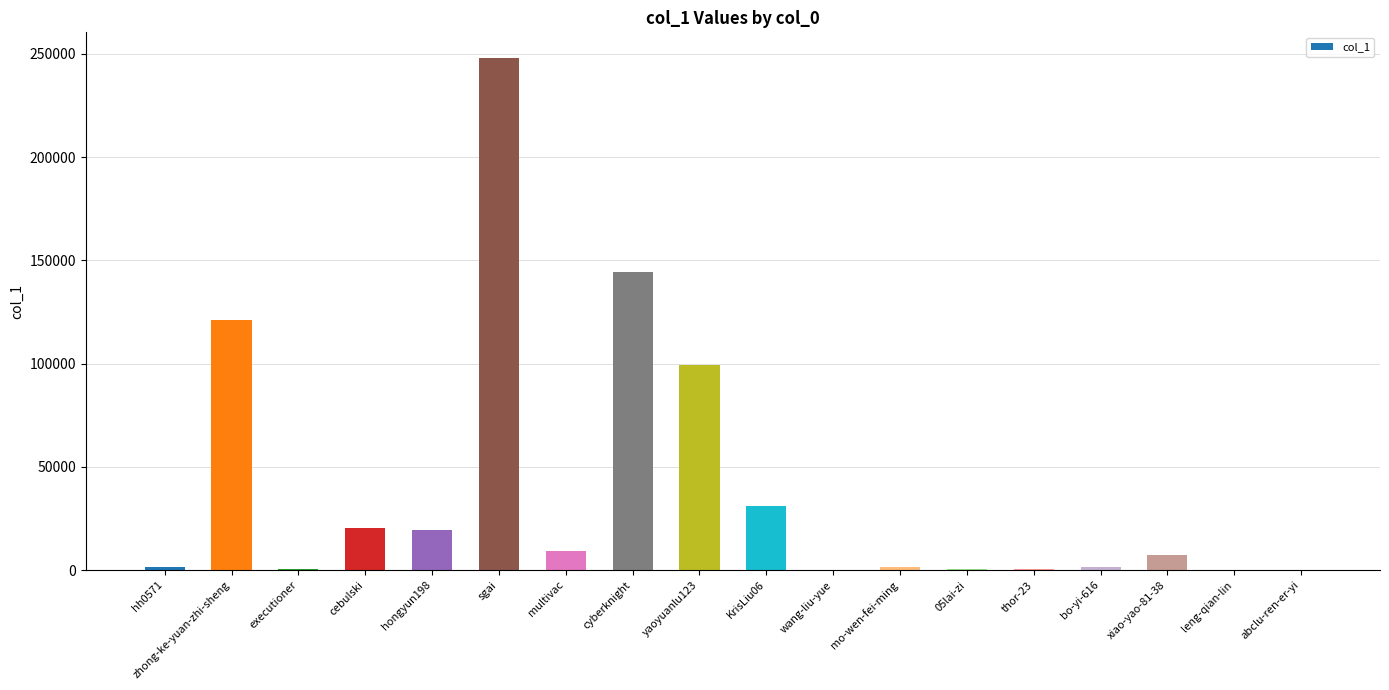

At which label does the data first exceed 7192?

zhong-ke-yuan-zhi-sheng